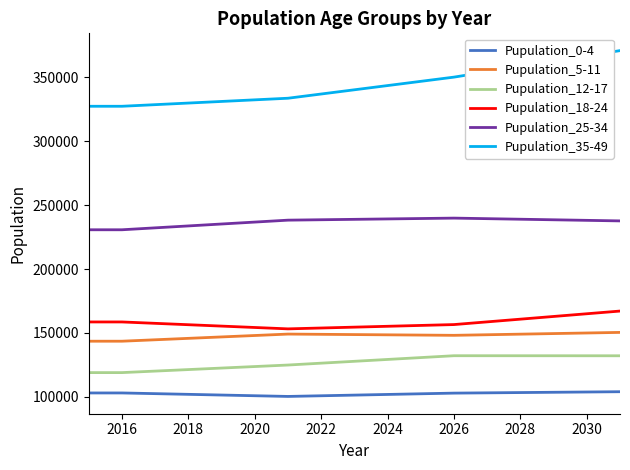

What is the maximum value for Pupulation_5-11?

150447.0